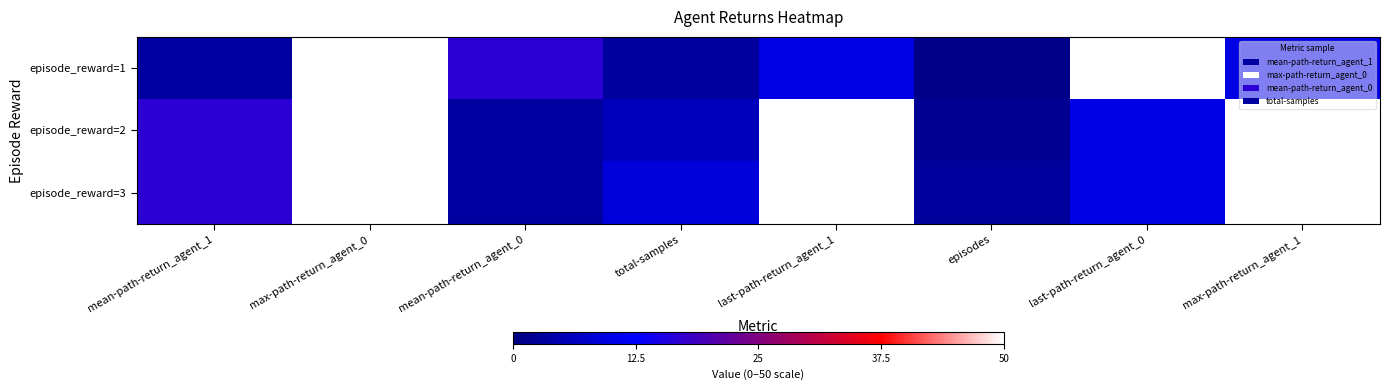

Which series has the largest total across all categories?

episode_reward=3